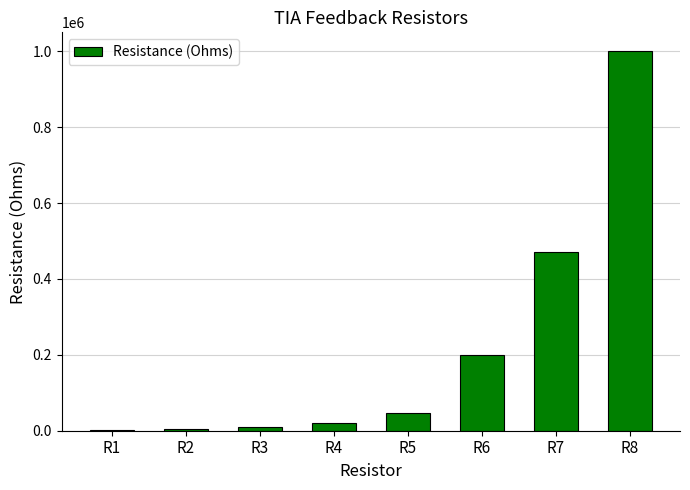

Is it true that the value at R5 is 83074?

False